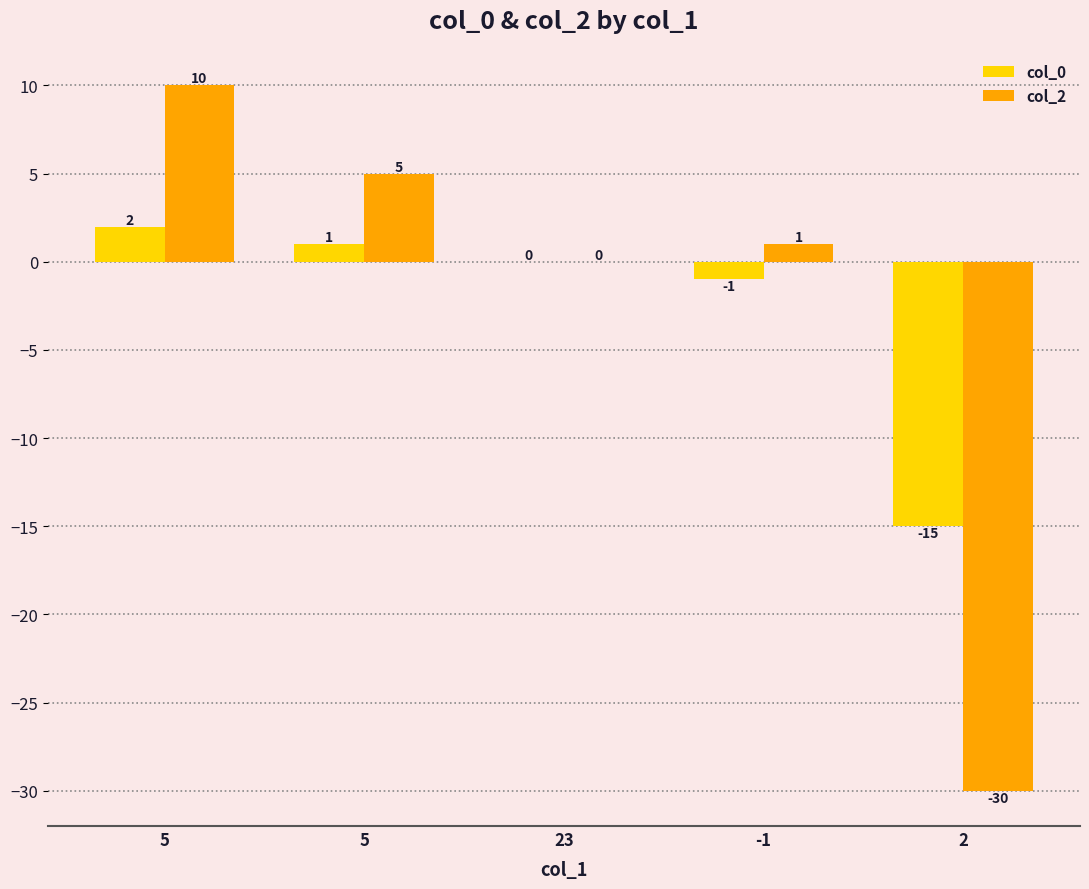

What is the value of the col_2 bar at the 4th from the left?

1